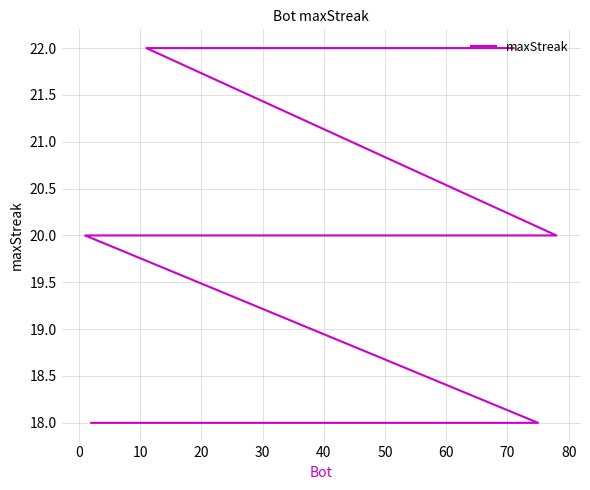

Reading left to right, what are all the values shown in this chart?

22	22	22	22	22	20	20	20	20	20	20	20	20	20	20	20	18	18	18	18	18	18	18	18	18	18	18	18	18	18	18	18	18	18	18	18	18	18	18	18